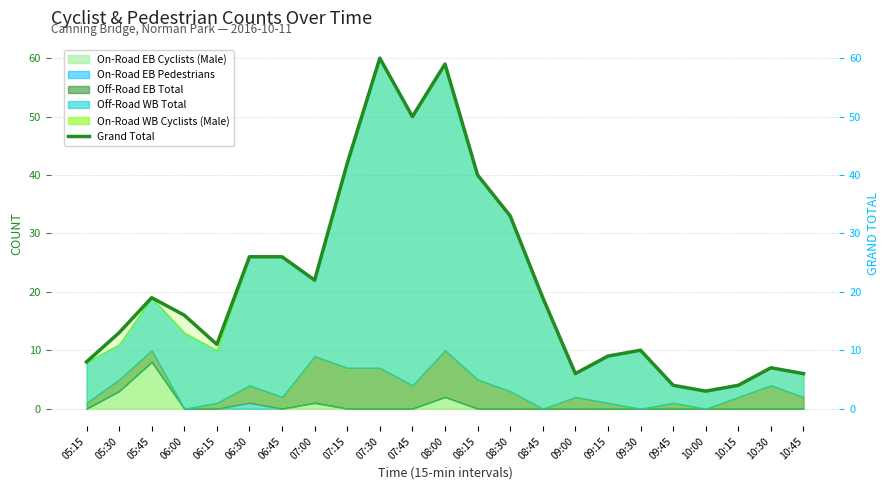

How many lines are shown in the chart?

1